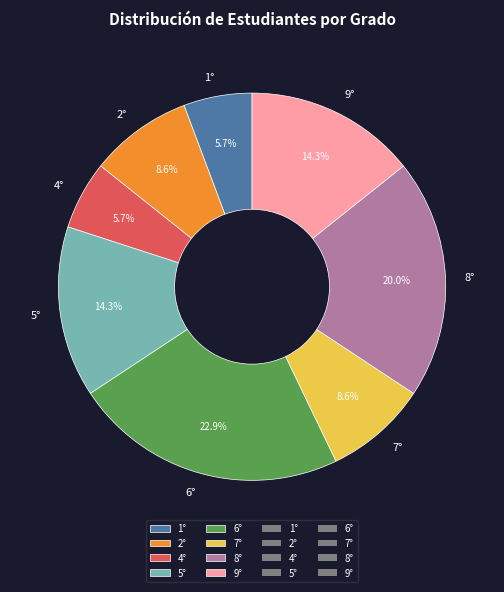

To the nearest percent, what portion does 4° represent?

6%